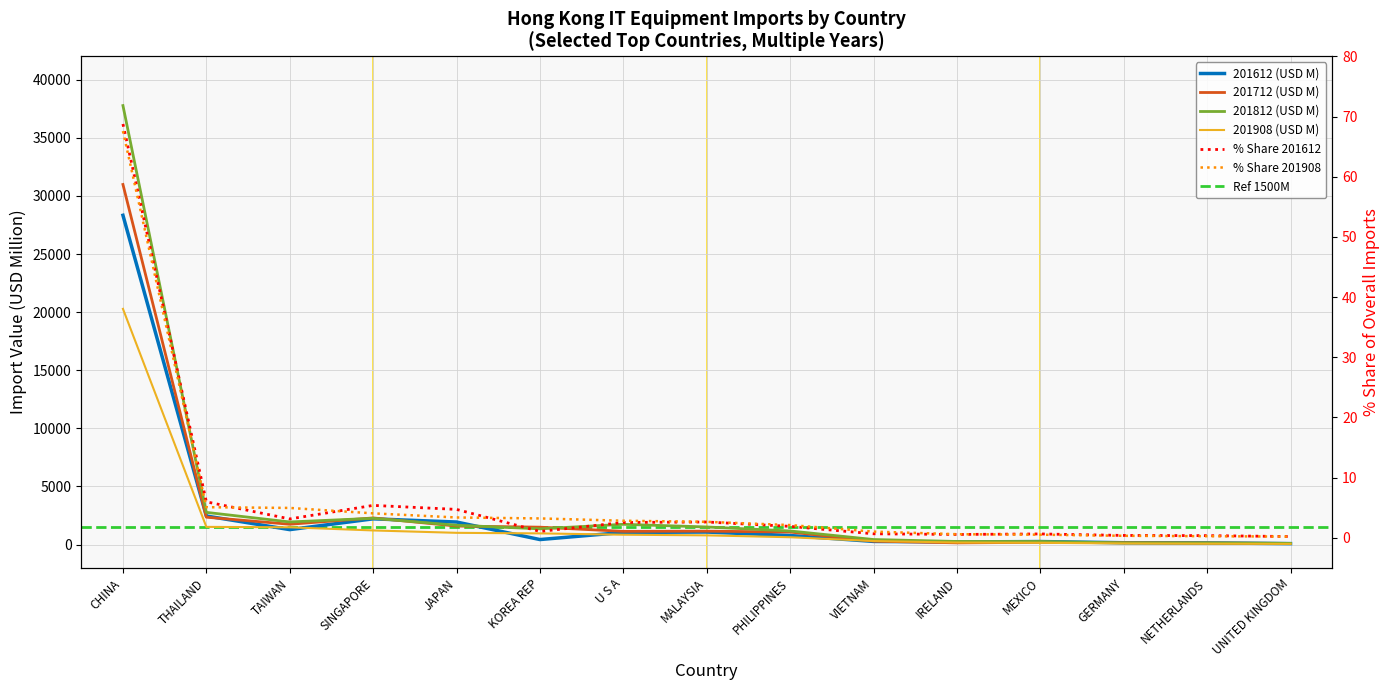

Reading left to right, what are all the values shown in this chart?

201612 (USD M): 28335.0	2459.9	1287.4	2215.5	1940.9	432.8	1044.9	1078.9	778.7	270.8	224.6	260.7	157.6	144.8	82.9
201712 (USD M): 30985.9	2356.4	1749.3	2292.7	1594.2	1497.5	1138.3	1156.9	1077.1	295.1	147.6	190.9	160.8	130.0	100.6
201812 (USD M): 37774.3	2770.8	1945.7	2260.8	1663.8	1355.6	1744.6	1515.3	1170.5	435.4	268.4	261.8	148.8	141.1	101.5
201908 (USD M): 20283.3	1523.1	1486.7	1216.2	1010.7	962.8	848.3	793.9	631.3	306.2	175.8	152.8	96.2	76.4	57.2